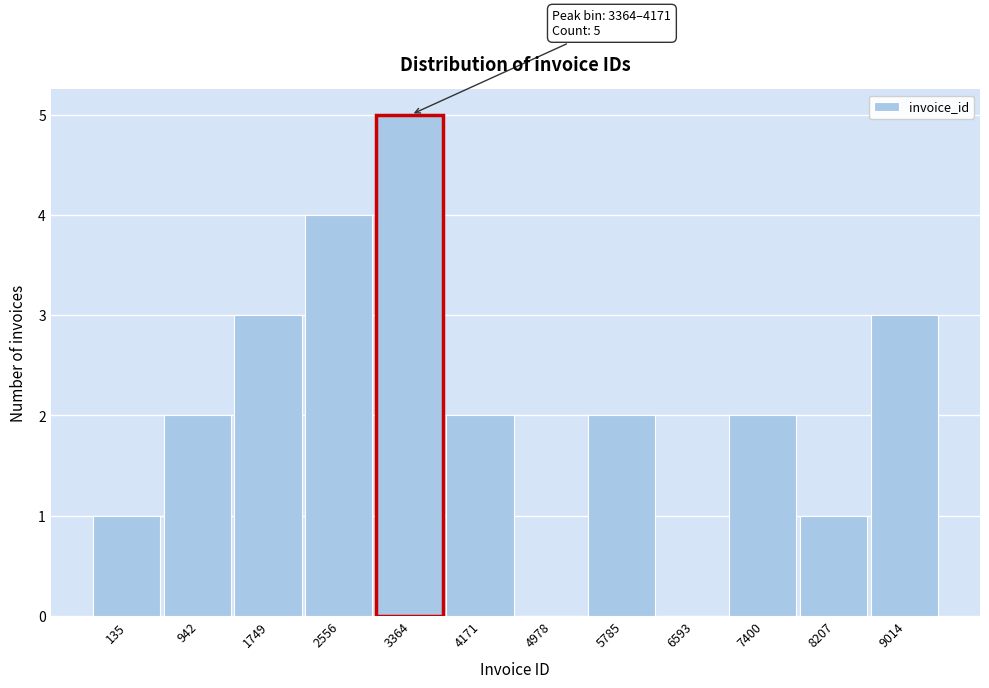

Reading right to left, list all the values displayed in this chart.

9014=3	8207=1	7400=2	6593=0	5785=2	4978=0	4171=2	3364=5	2556=4	1749=3	942=2	135=1